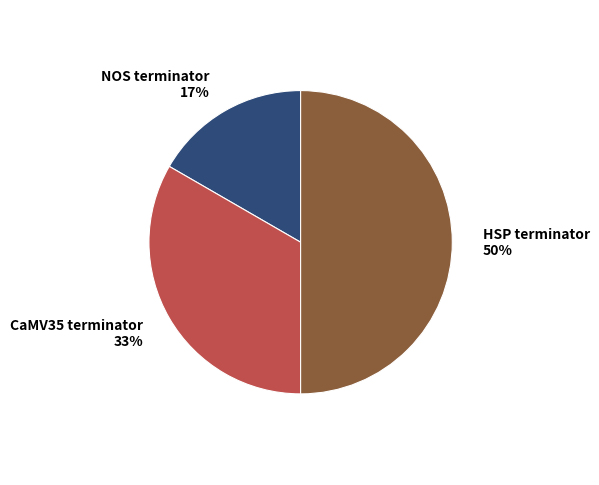

Does NOS terminator account for over 50% of the chart?

No